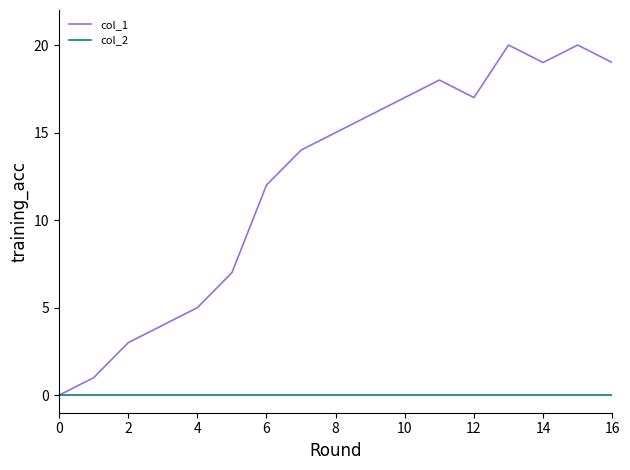

Reading right to left, what are all the values shown in this chart?

col_1: 19	20	19	20	17	18	17	16	15	14	12	7	5	4	3	1	0
col_2: 0	0	0	0	0	0	0	0	0	0	0	0	0	0	0	0	0